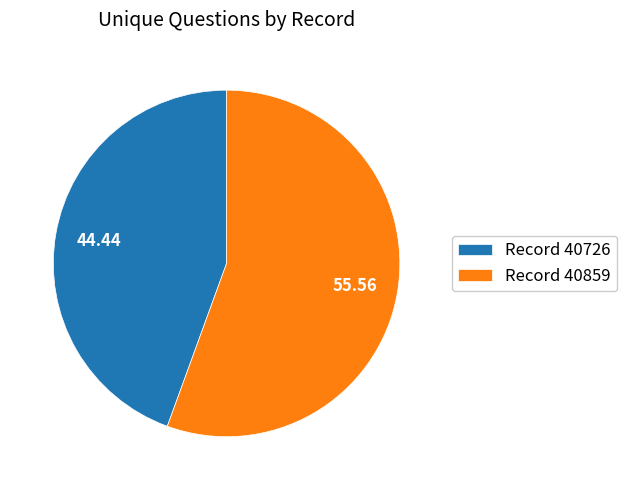

What is the ratio of the value at Record 40726 to the value at Record 40859?

0.8